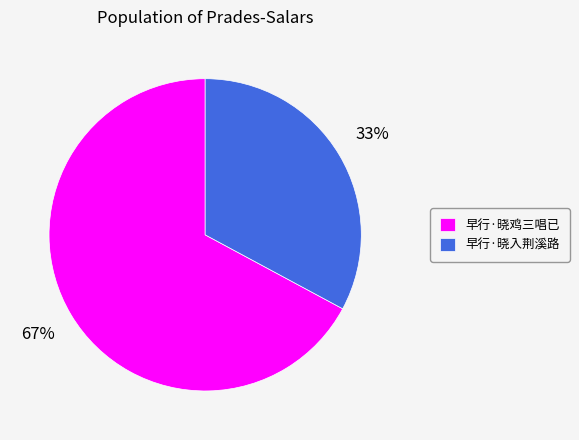

Do 早行·晓入荆溪路 and 早行·晓鸡三唱已 together represent more than half of the pie?

Yes